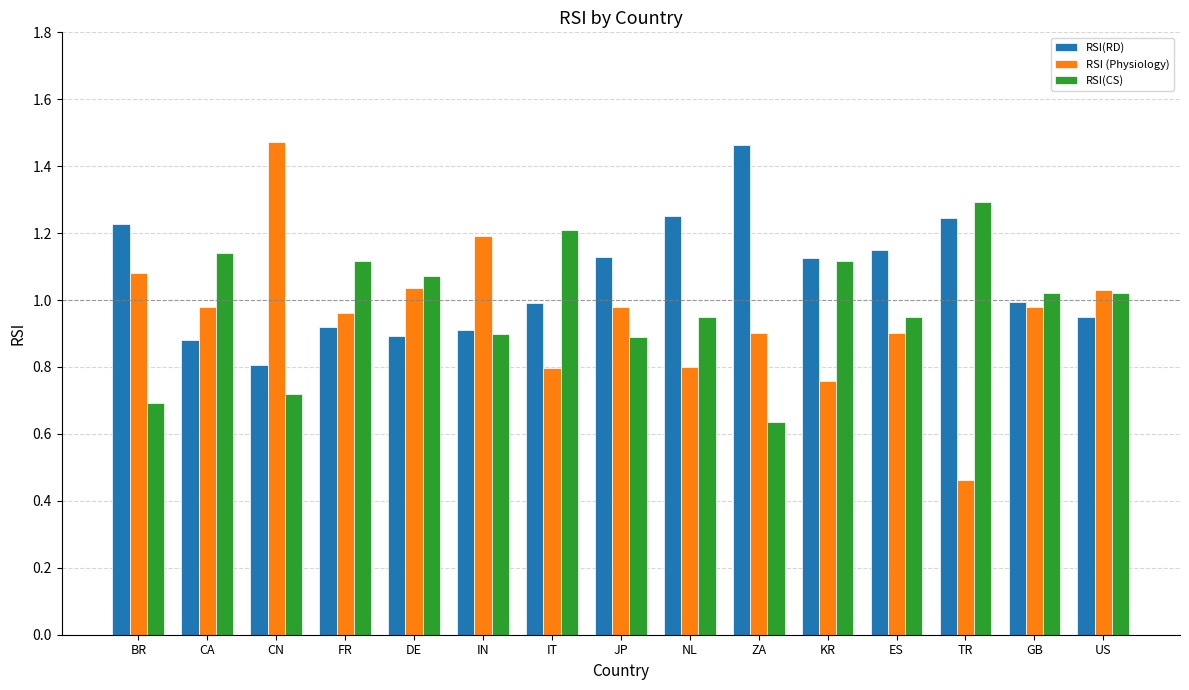

Which series has the widest spread of values?

RSI (Physiology)